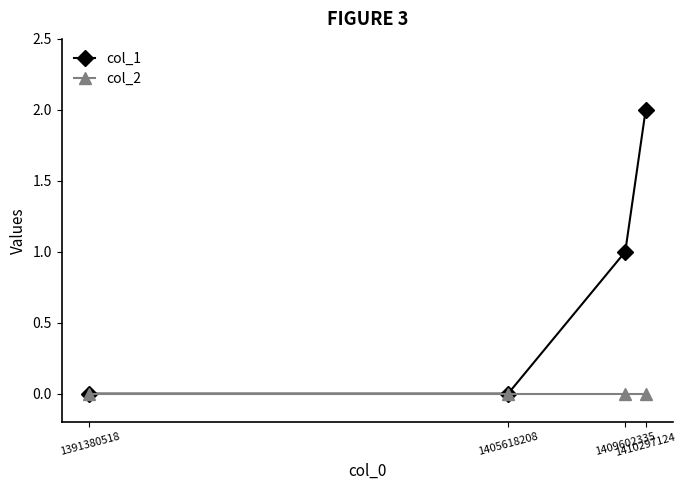

Reading right to left, transcribe all the data shown in this chart.

col_1: 1410297124=2	1409602335=1	1405618208=0	1391380518=0
col_2: 1410297124=0	1409602335=0	1405618208=0	1391380518=0